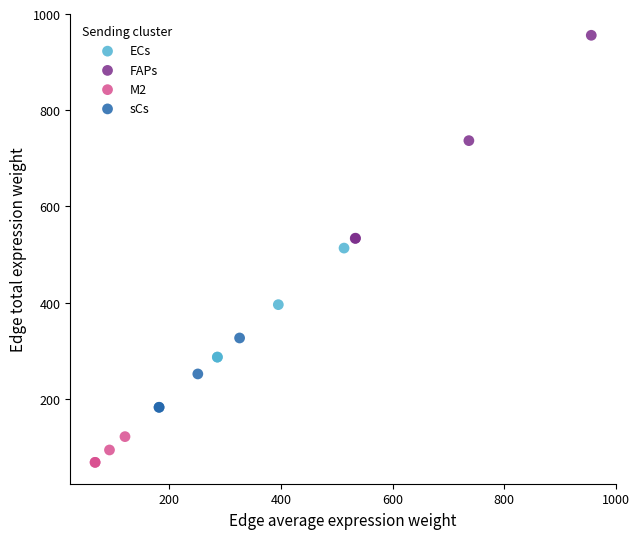

Which series contains the lowest Y value?

M2